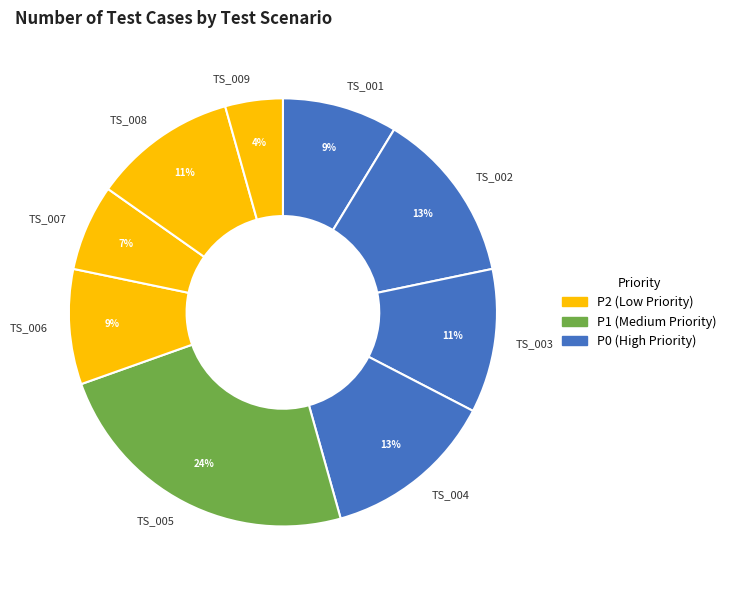

Is the sum of TS_002 and TS_001 greater than half?

No